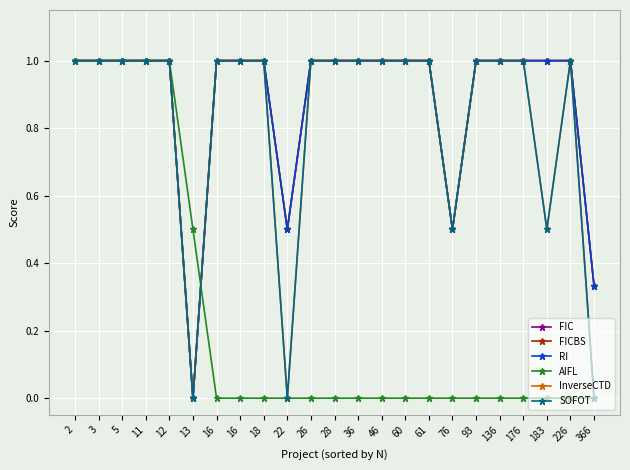

How many lines are shown in the chart?

6